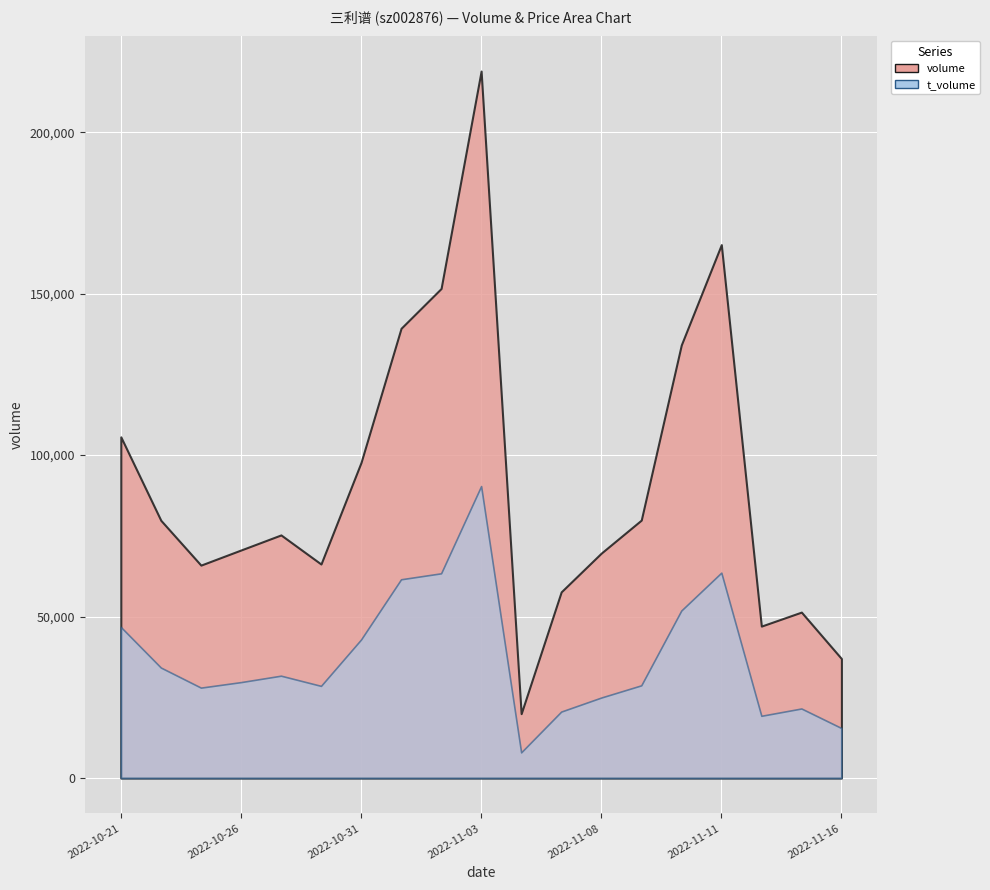

How many interior local valleys does the volume series have?

4